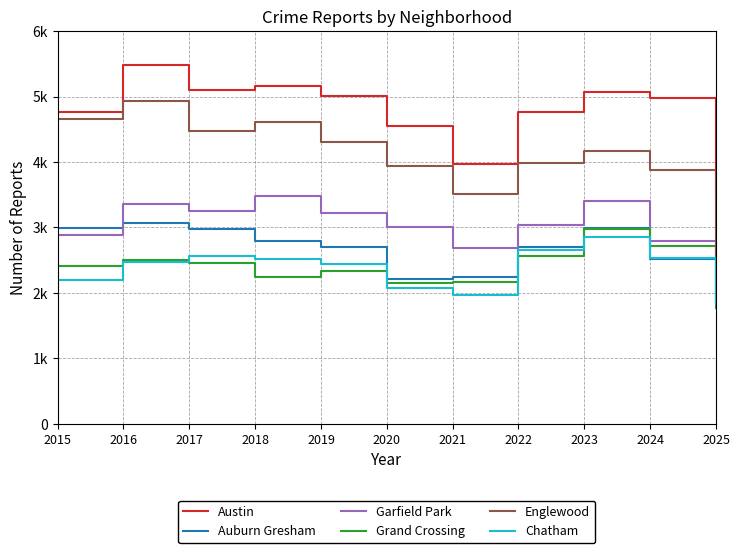

At which label does Englewood reach its minimum?

2025